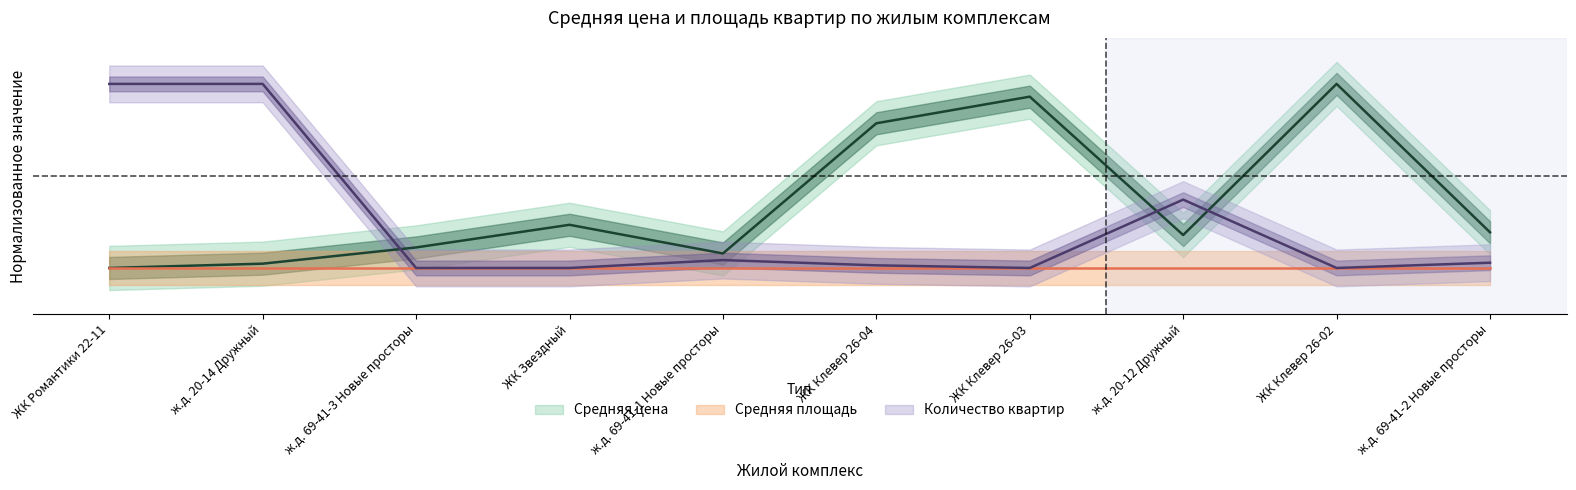

What is the label of the 1st point from the right?

ж.д. 69-41-2 Новые просторы